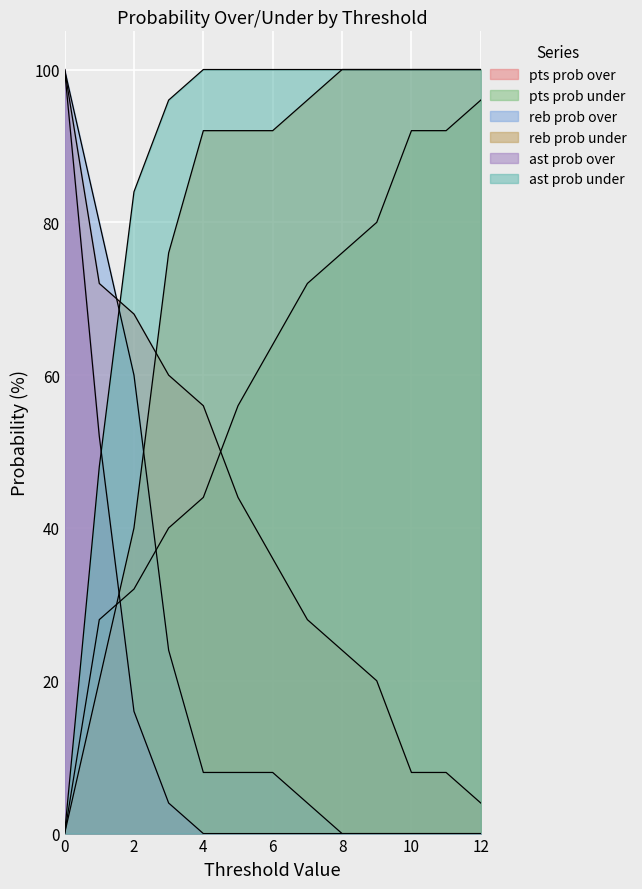

What is the difference between the pts prob over values at 0 and 11?

92